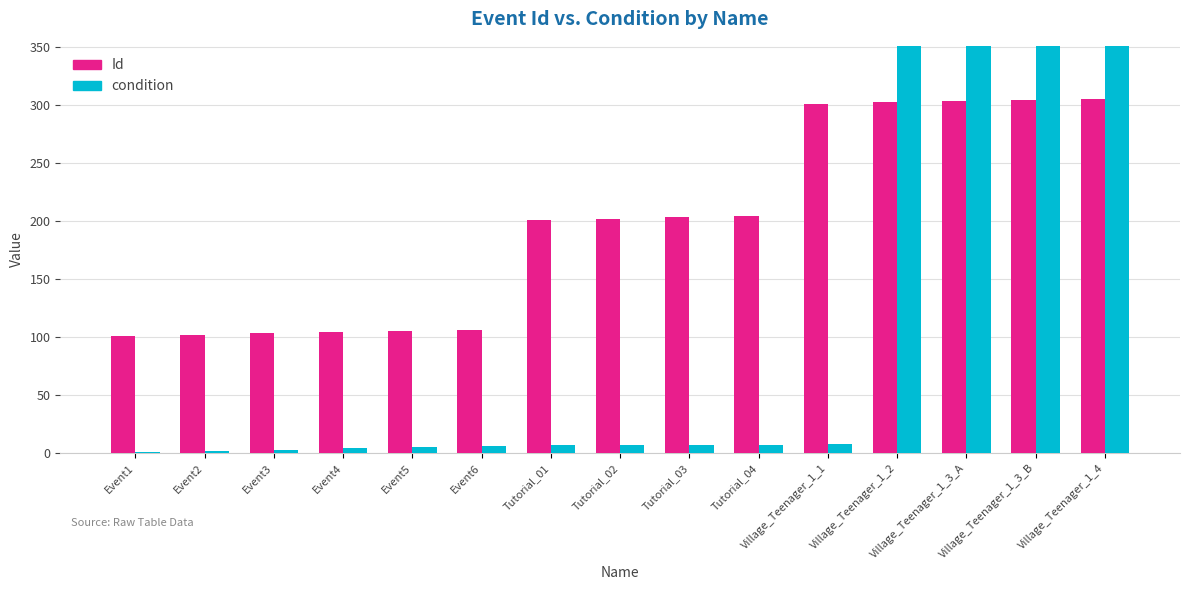

The condition series shows 1444 at Village_Teenager_1_4. True or false?

False